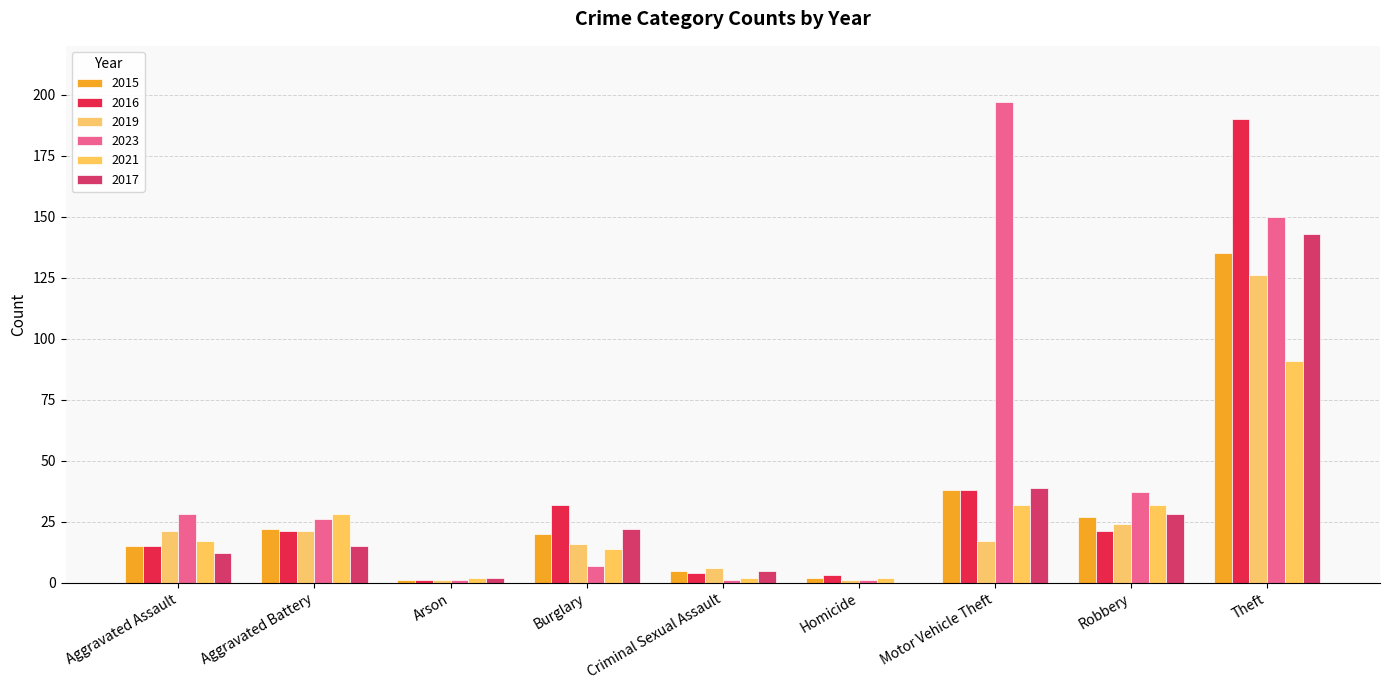

At which label is 2021 closest to 46?

Motor Vehicle Theft